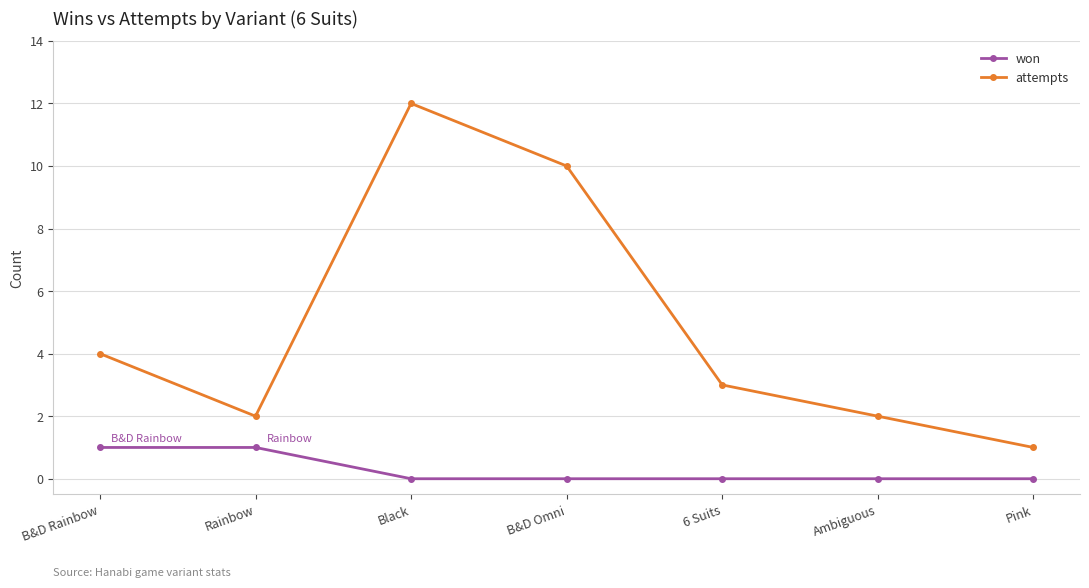

List the series in order of their overall mean, highest first.

attempts, won